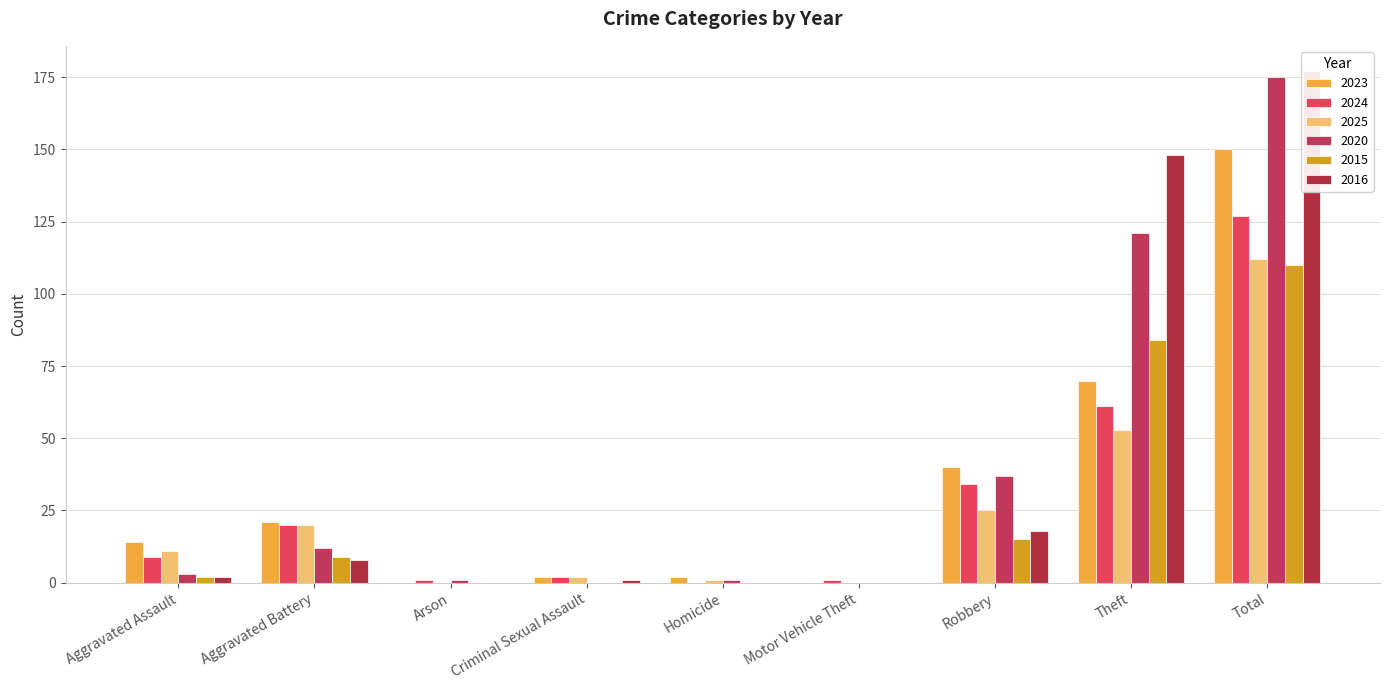

What is the average value of the 2015 series?

24